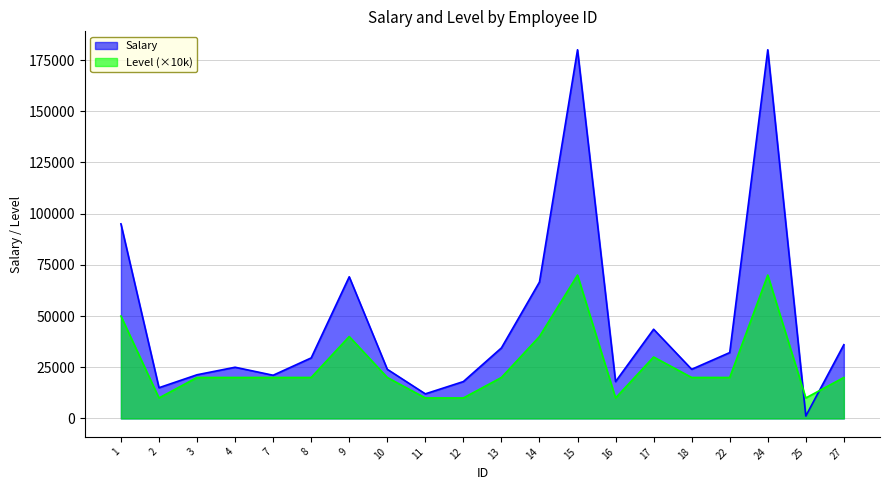

What is the difference between the maximum and minimum values in the Salary series?

178800.0